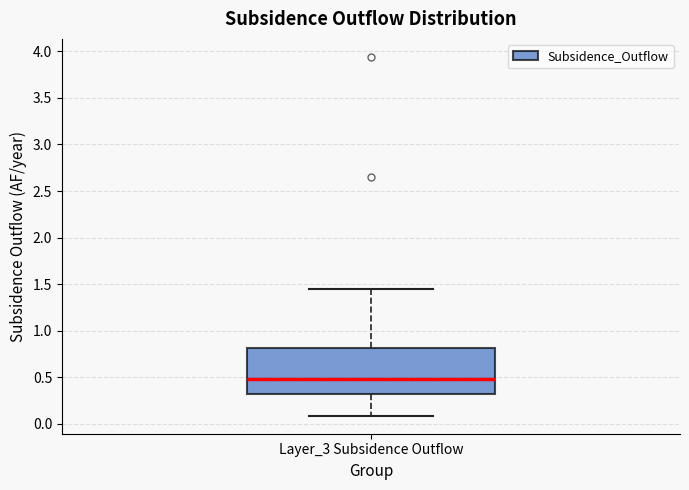

Where is the lower edge of the box for Layer_3 Subsidence Outflow on the y-axis? The values are not printed on the chart, so give them approximately, as read against the axis.

0.30